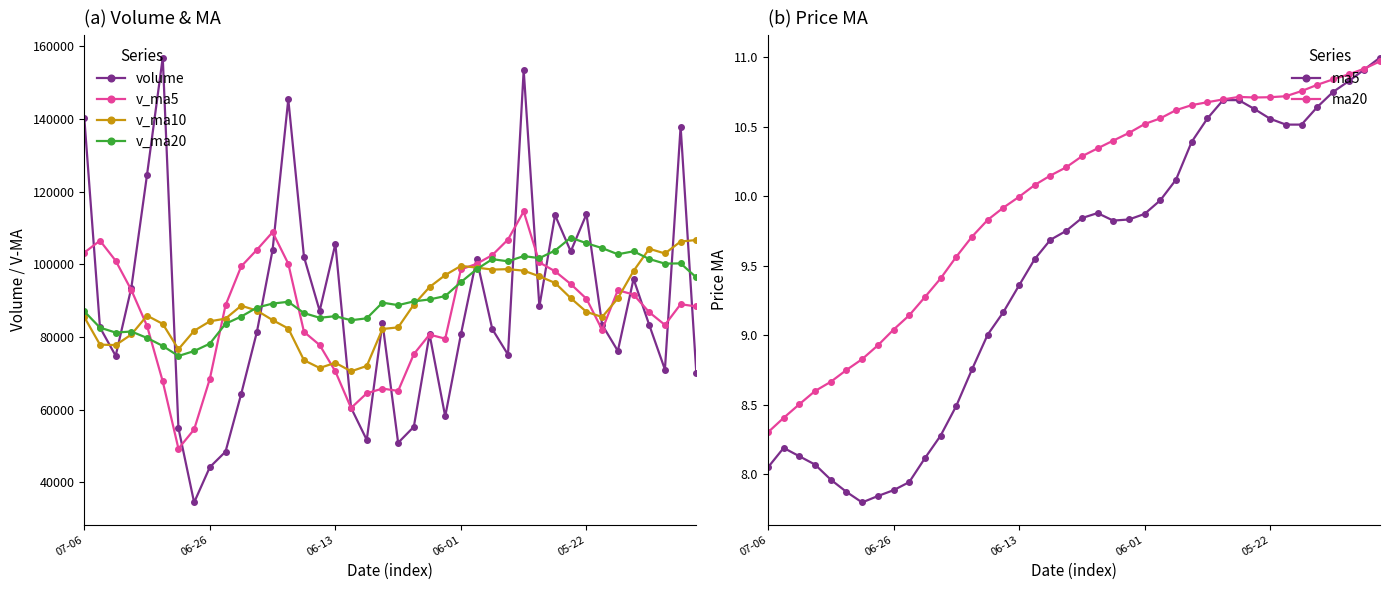

Count the number of data series in this chart.

6